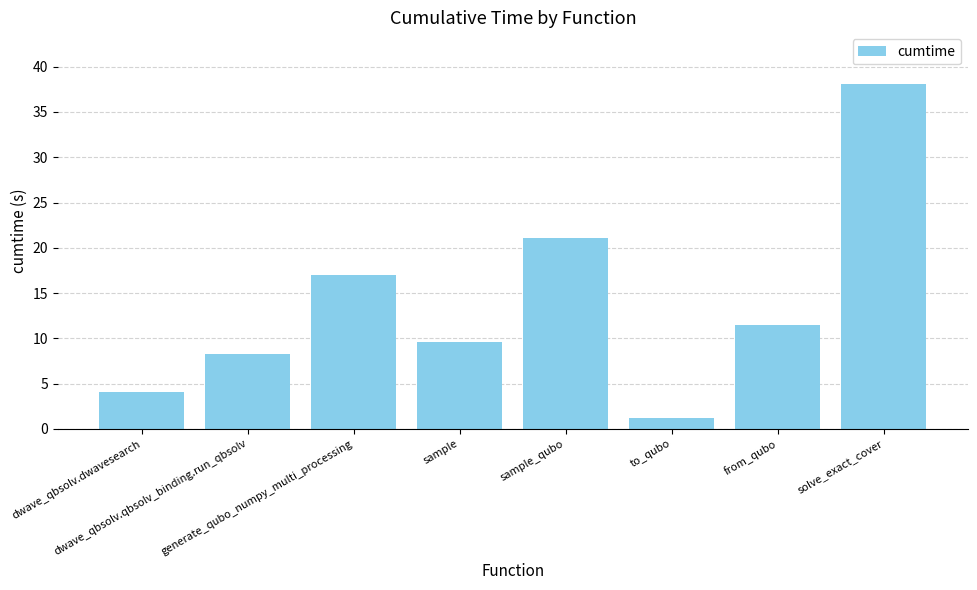

Reading left to right, extract all data points from this chart.

4.1	8.3	17.0	9.5	21.1	1.2	11.4	38.1